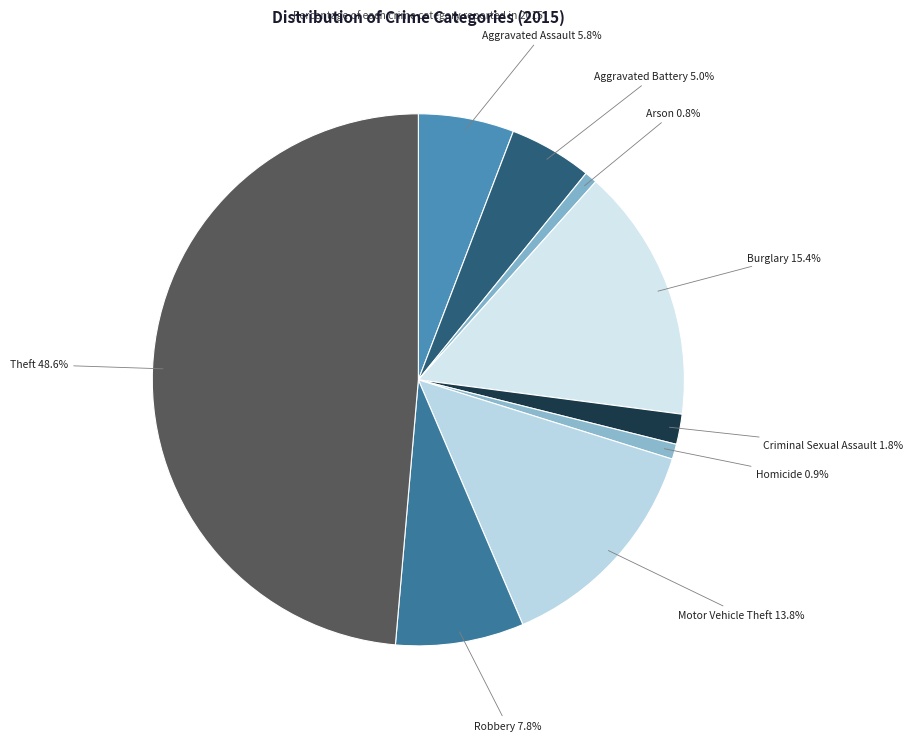

Which slice is the largest?

Theft